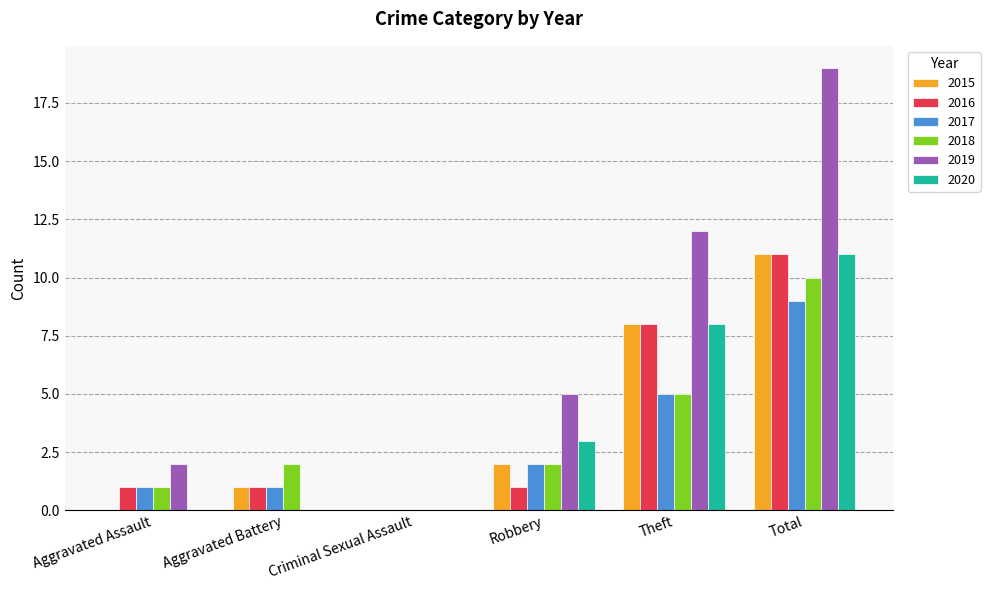

What is the difference between the 2015 values at Theft and Aggravated Assault?

8